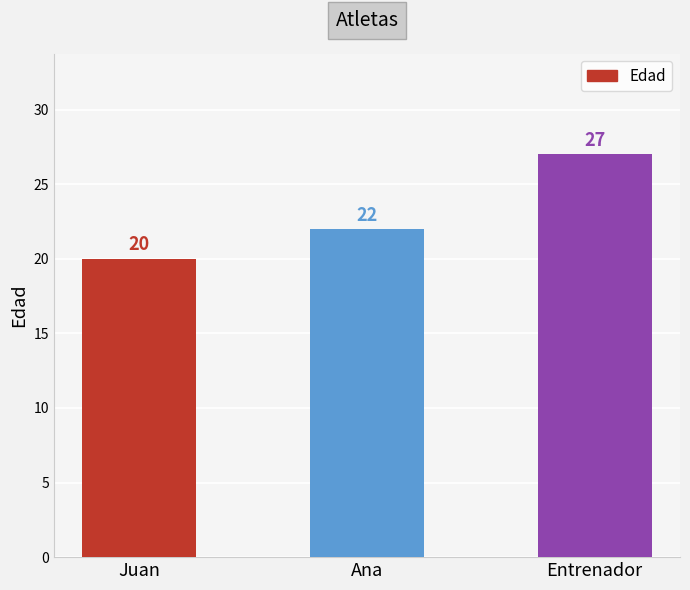

What is the change in value from Juan to Ana?

+2